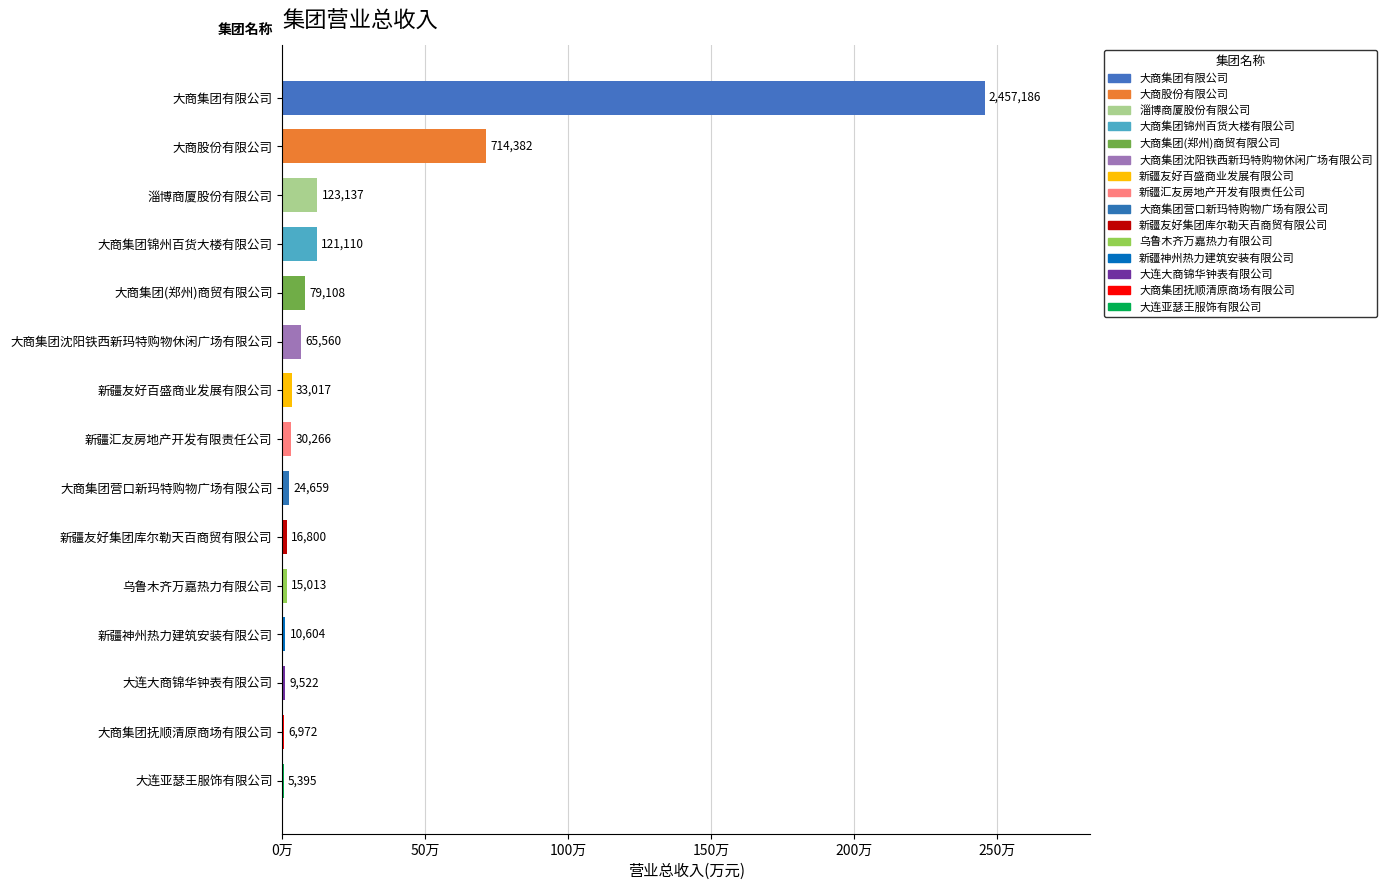

Which category has the highest value across all series?

大商集团有限公司